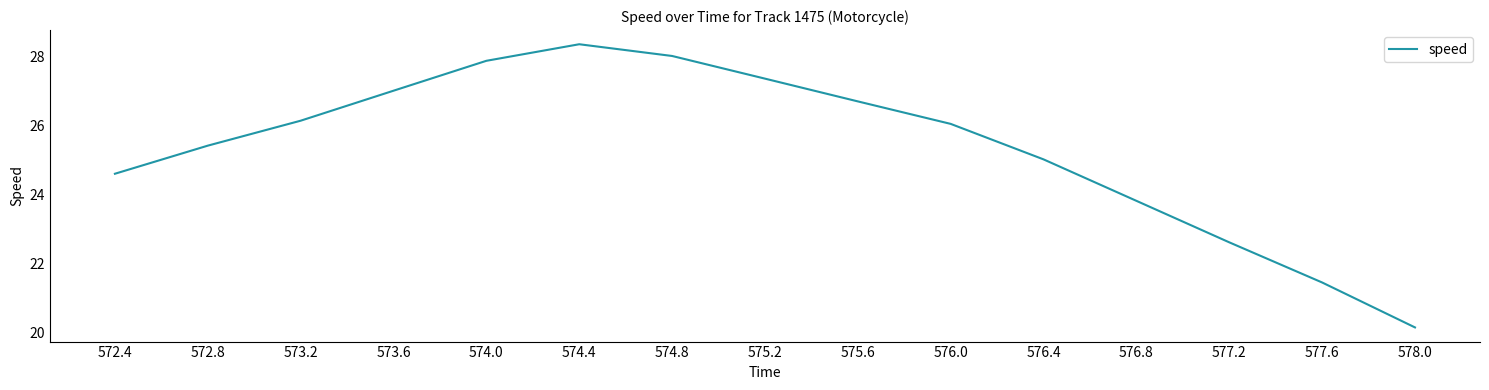

Rank the categories by value from lowest to highest.

578.0, 577.6, 577.2, 576.8, 572.4, 576.4, 572.8, 576.0, 573.2, 575.6, 573.6, 575.2, 574.0, 574.8, 574.4